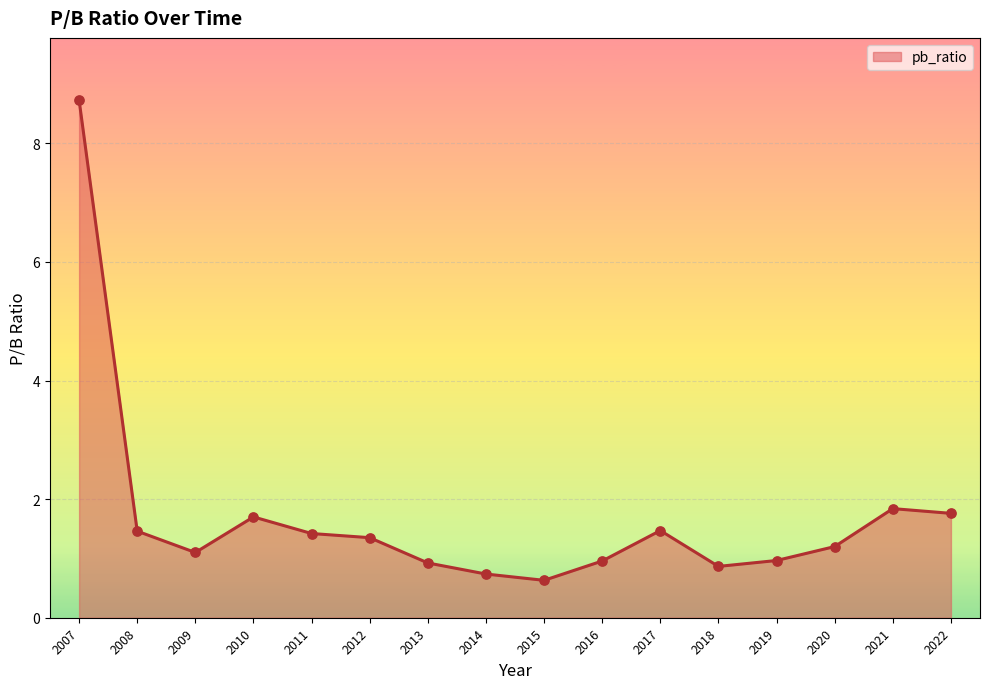

Between 2013 and 2010, which is larger?

2010